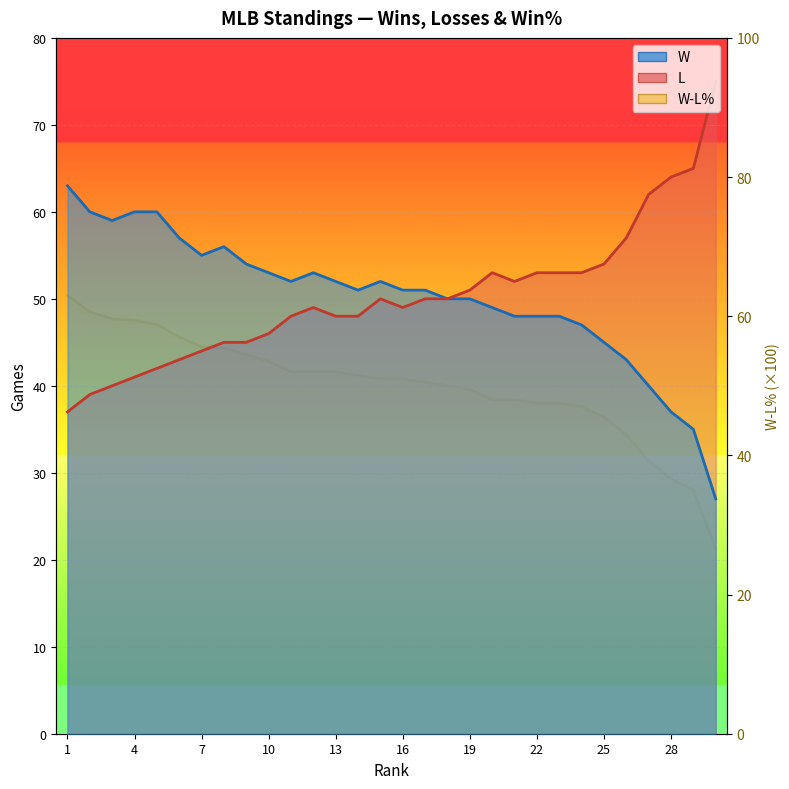

List the labels in order of L value, largest first.

30, 29, 28, 27, 26, 25, 20, 22, 23, 24, 21, 19, 15, 17, 18, 12, 16, 11, 13, 14, 10, 8, 9, 7, 6, 5, 4, 3, 2, 1